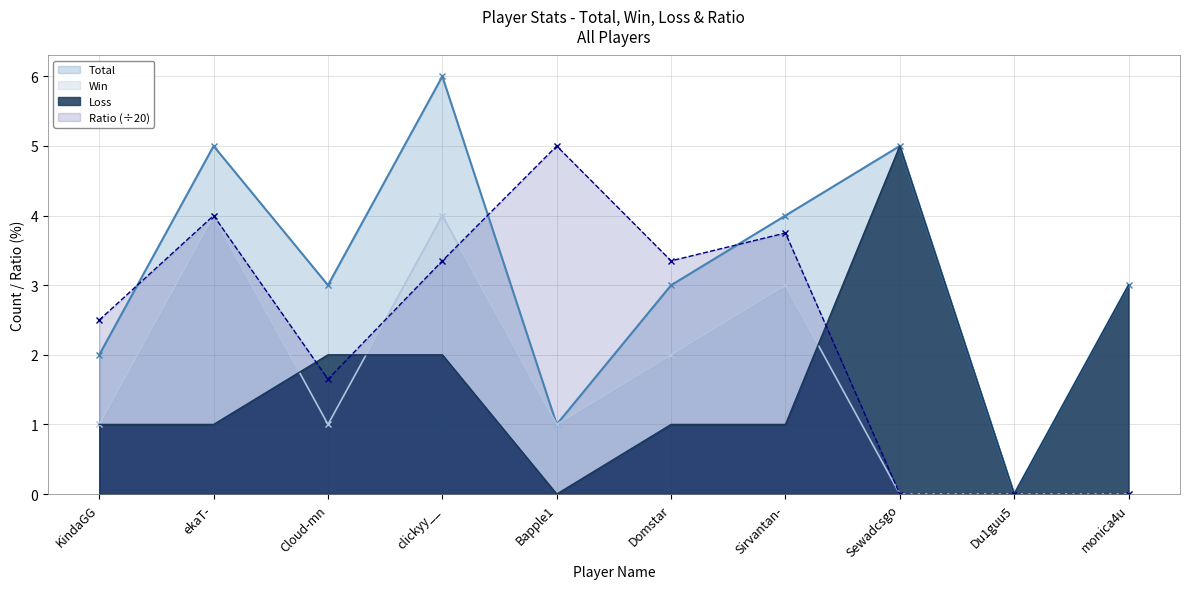

How many positive values does the Win series have?

7